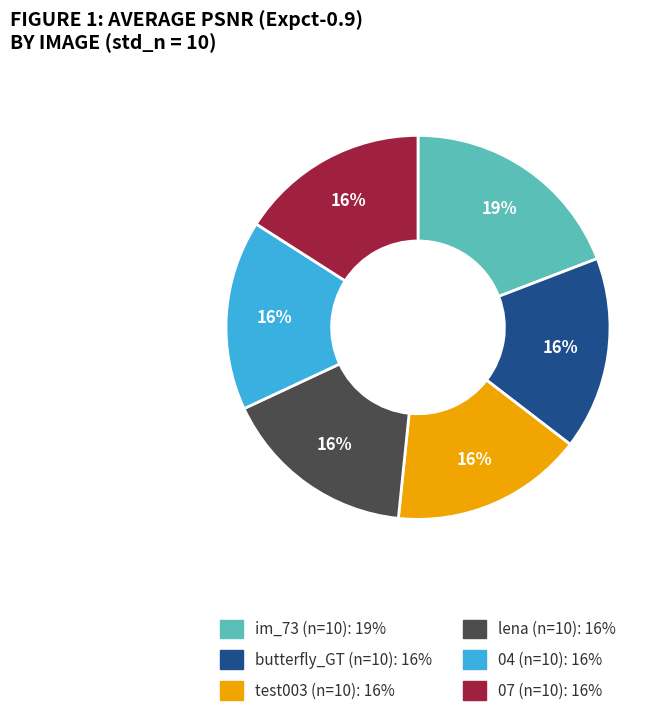

The 04 (n=10) slice represents 16% of the pie. True or false?

True